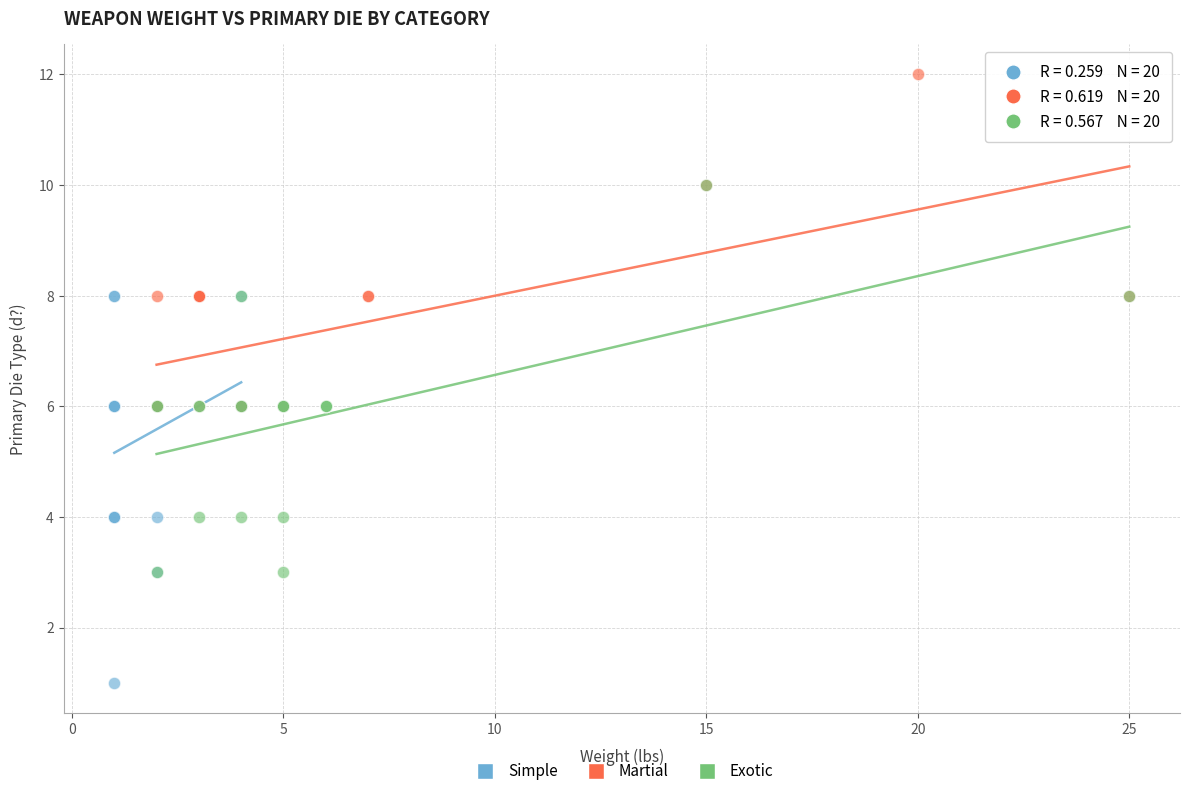

Which series contains the highest Y value?

Martial